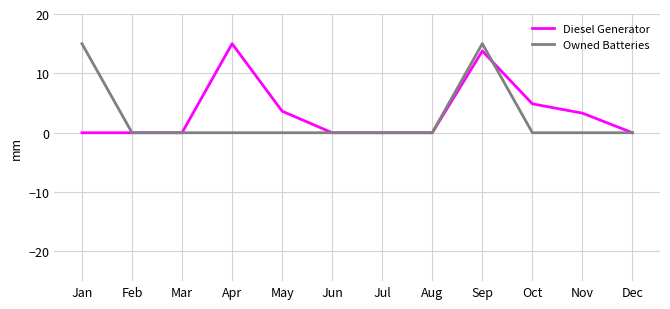

How many series are shown in this chart?

2